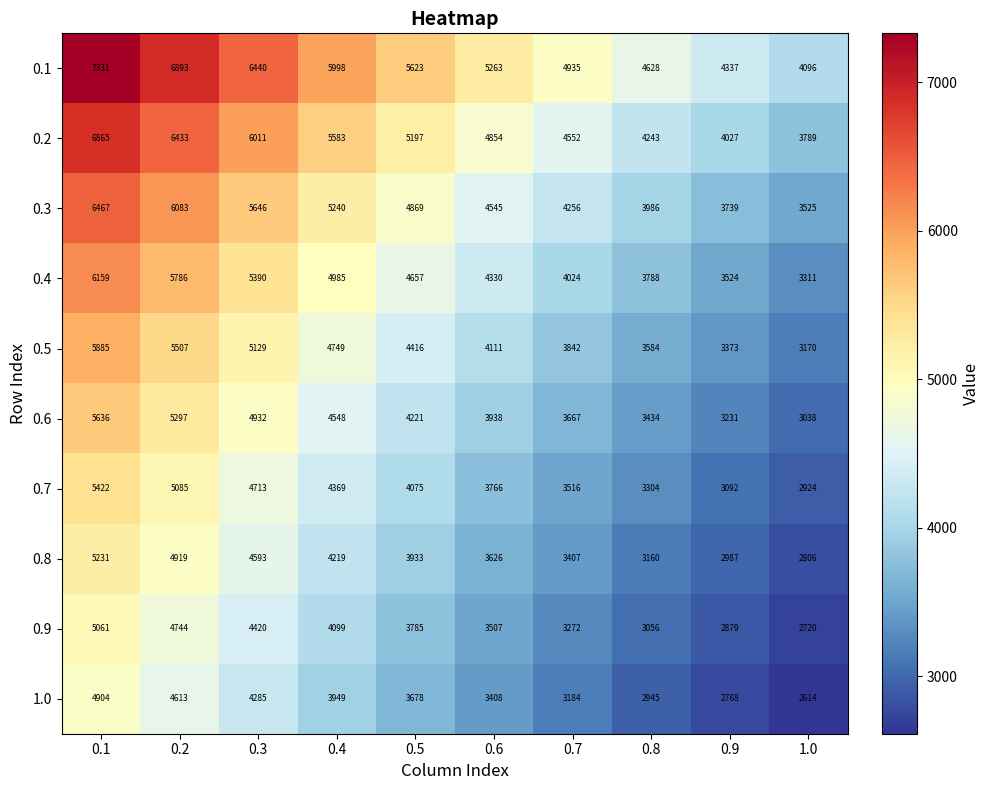

Which series has the largest range (max minus min)?

0.1